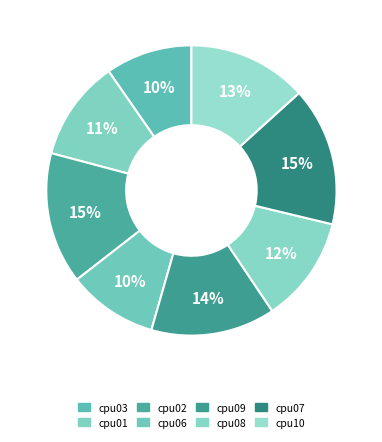

How many segments does this pie chart have?

8